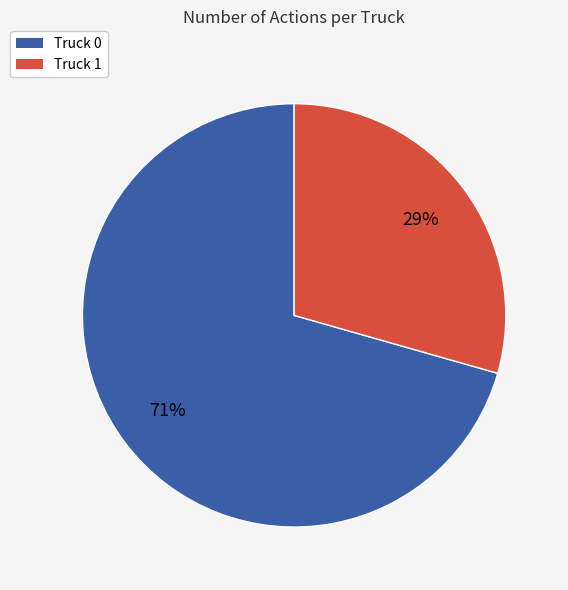

Which slice is the smallest?

Truck 1